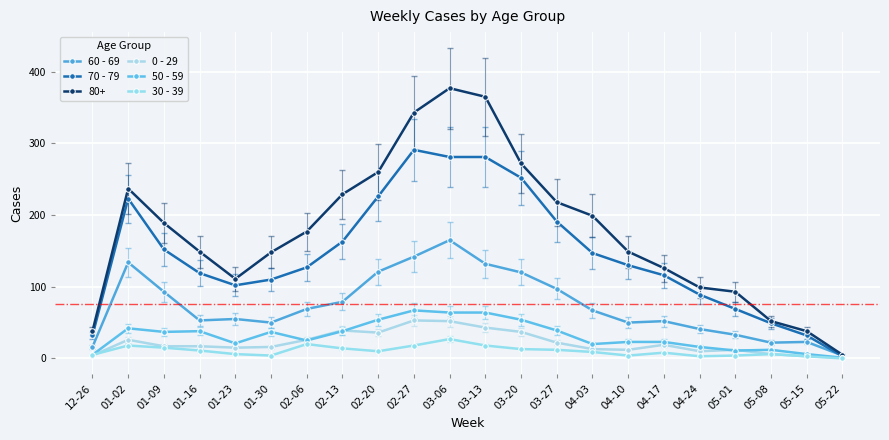

What is the sum of the 30 - 39 values at 05-01 and 05-15?

7